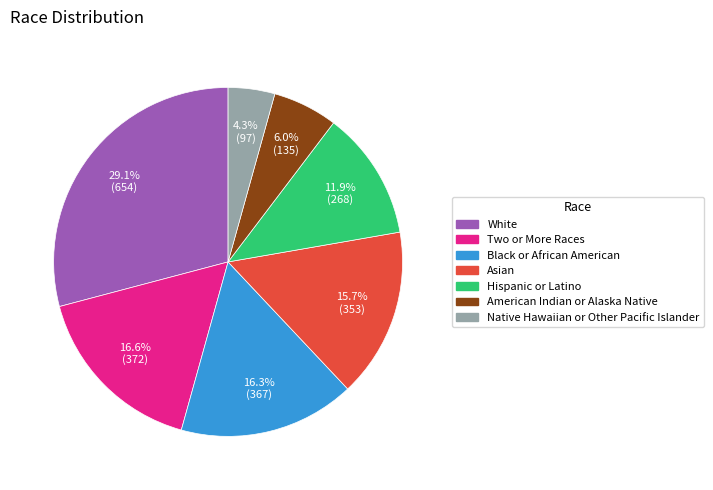

How many segments does this pie chart have?

7